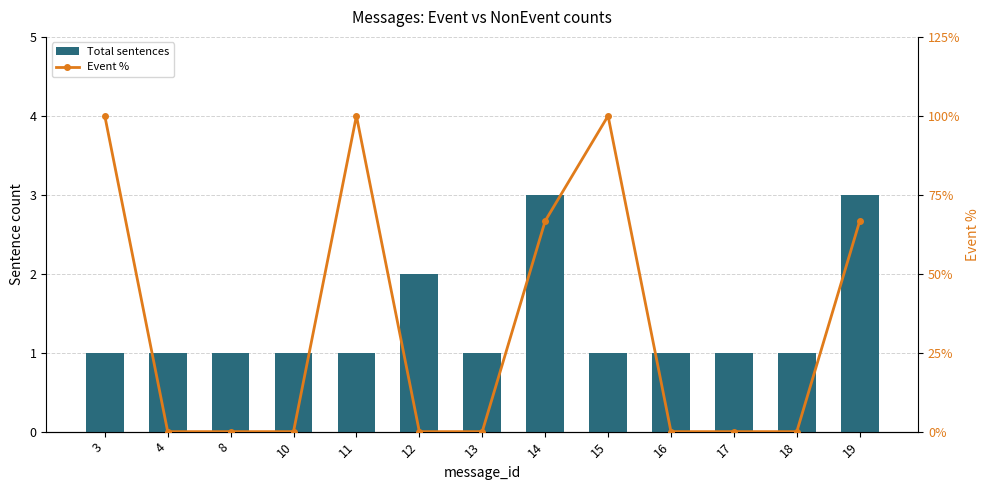

Reading left to right, what are all the values shown in this chart?

Total sentences: 1.0	1.0	1.0	1.0	1.0	2.0	1.0	3.0	1.0	1.0	1.0	1.0	3.0
Event %: 100.0	0.0	0.0	0.0	100.0	0.0	0.0	66.7	100.0	0.0	0.0	0.0	66.7